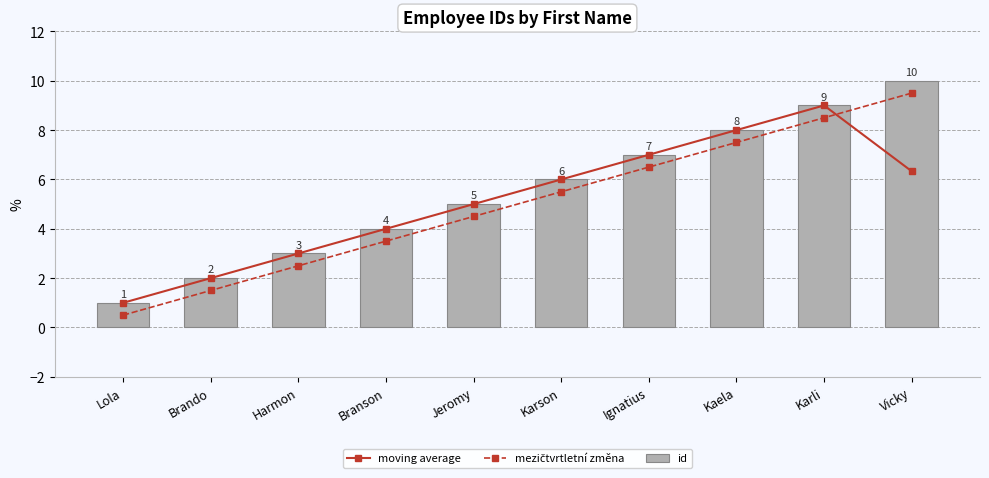

How many values in the id series are below 6?

5